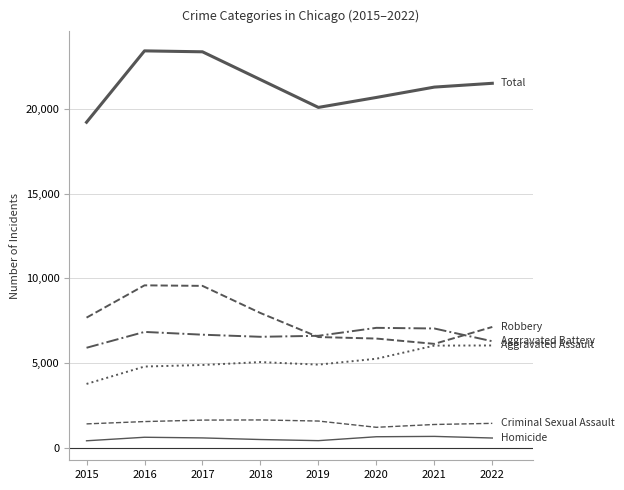

Does the chart have visible grid lines?

Yes